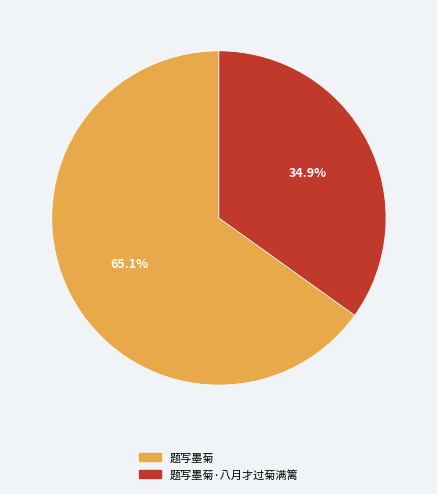

What portion of the pie excludes 题写墨菊·八月才过菊满篱?

65.1%